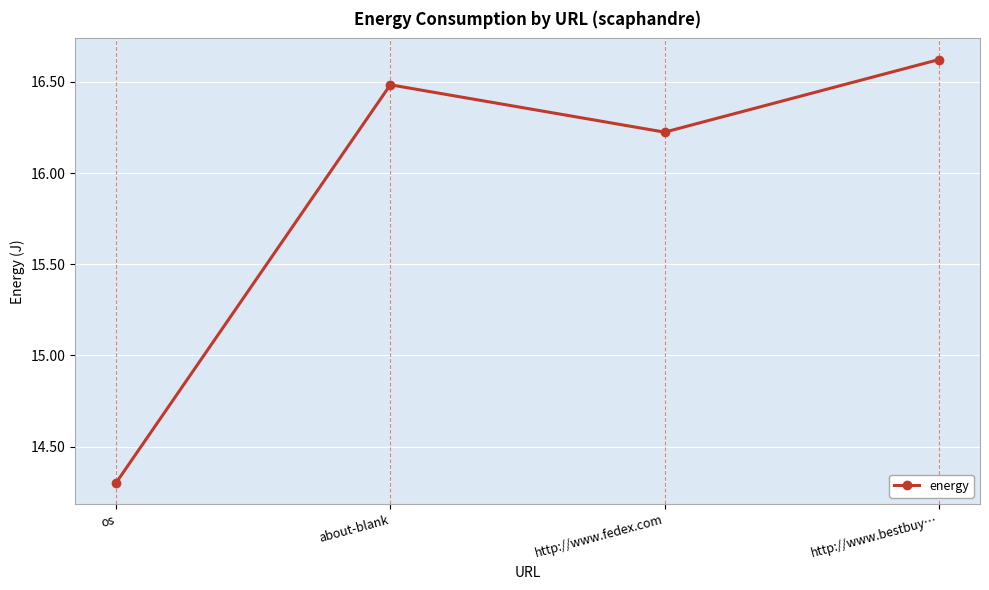

Rank the categories by value from lowest to highest.

os, http://www.fedex.com, about-blank, http://www.bestbuy…